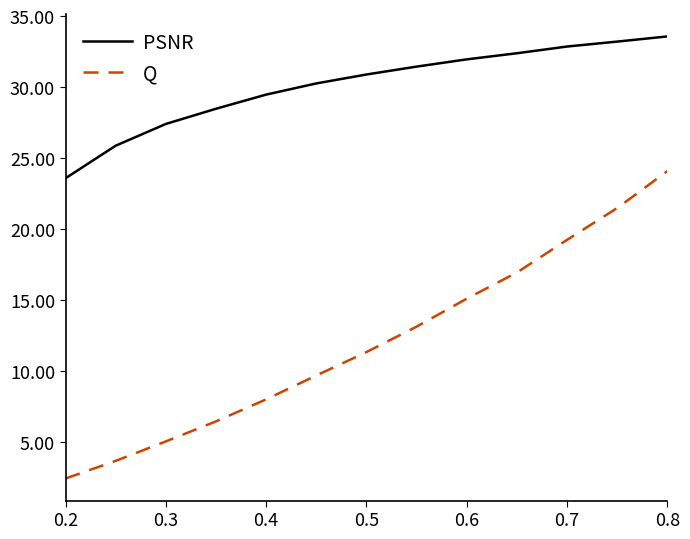

What is the smallest value displayed?

2.5